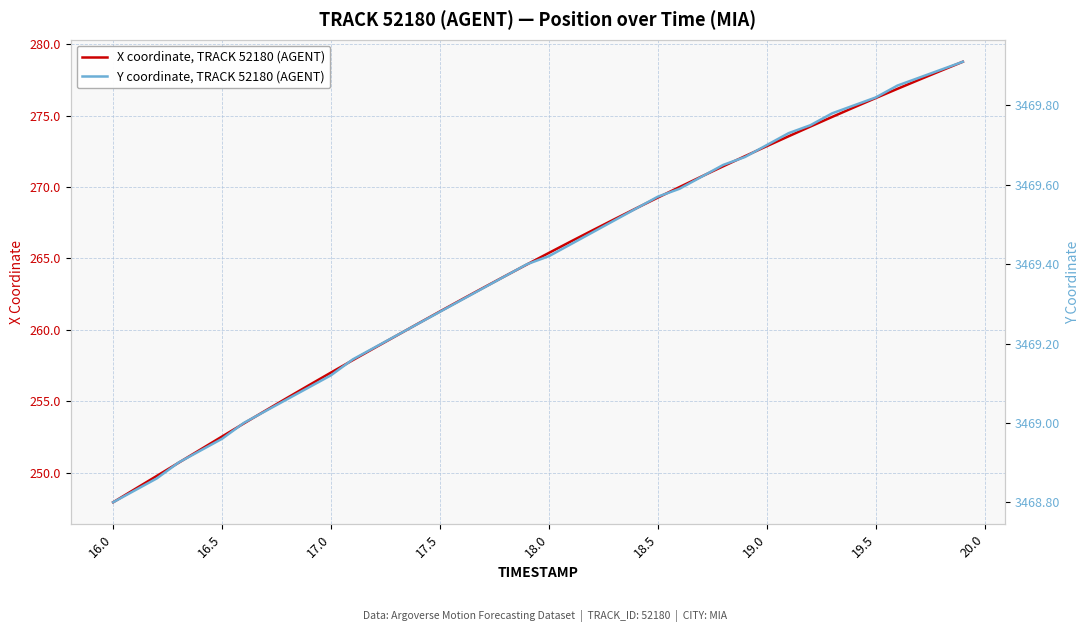

How many data points in X coordinate, TRACK 52180 (AGENT) are above 265?

20